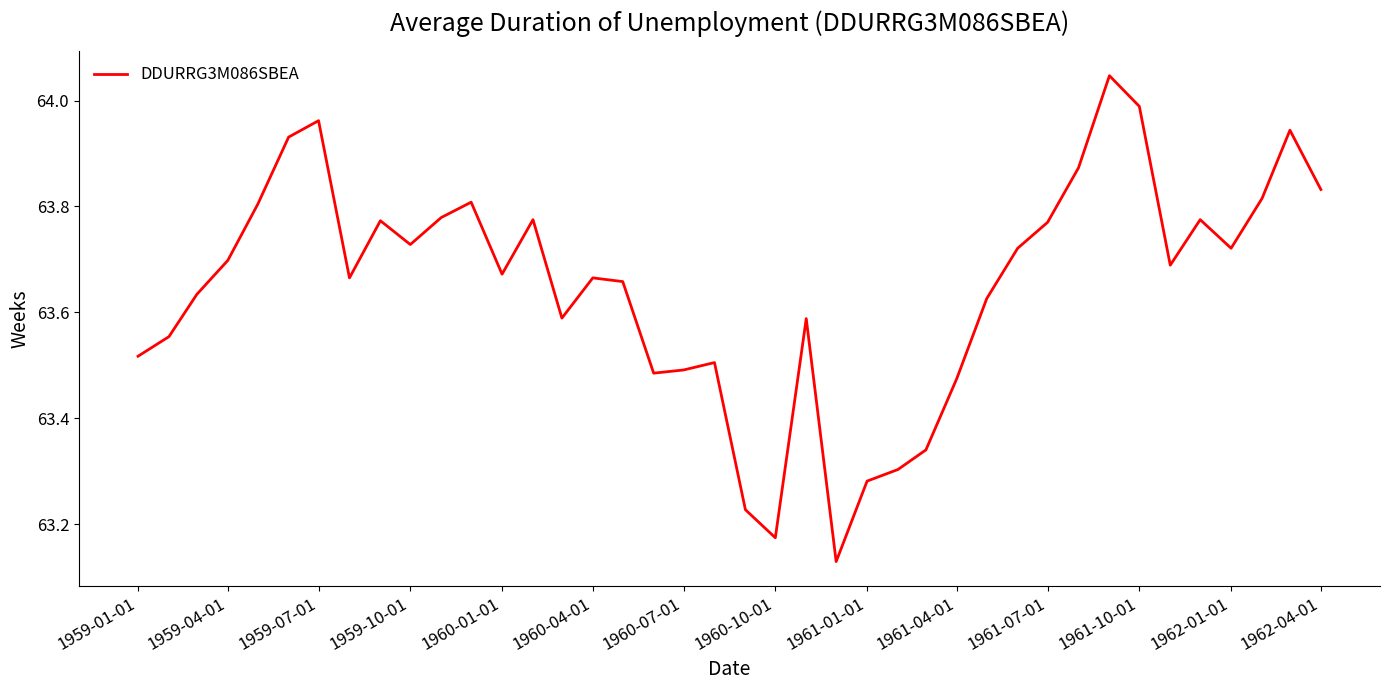

Between 1959-10-01 and 1961-10-01, which is larger?

1961-10-01